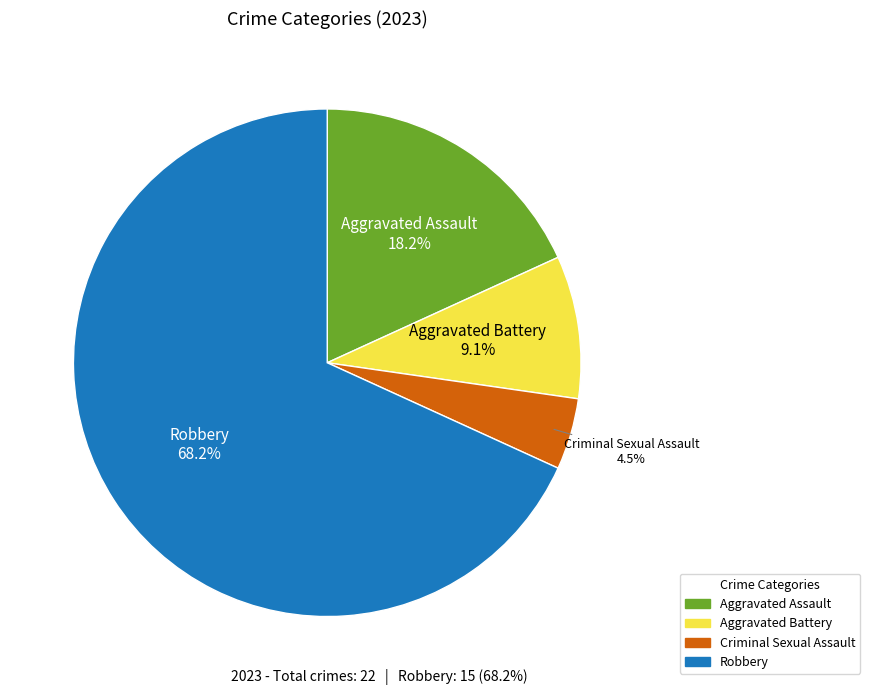

To the nearest percent, what portion does Aggravated Battery represent?

9%